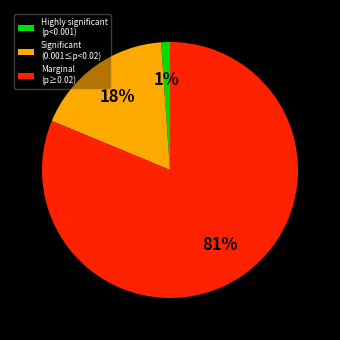

Count the number of slices in the pie.

3